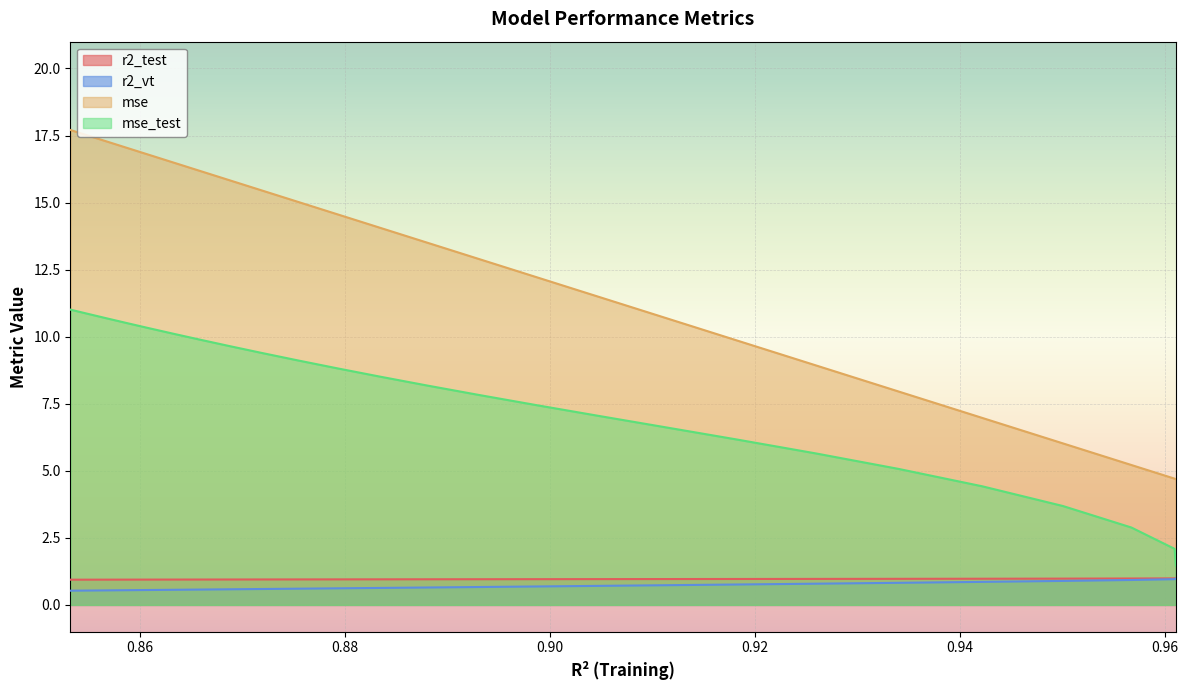

The r2_vt series shows 0.8 at model_15_5_5. True or false?

True